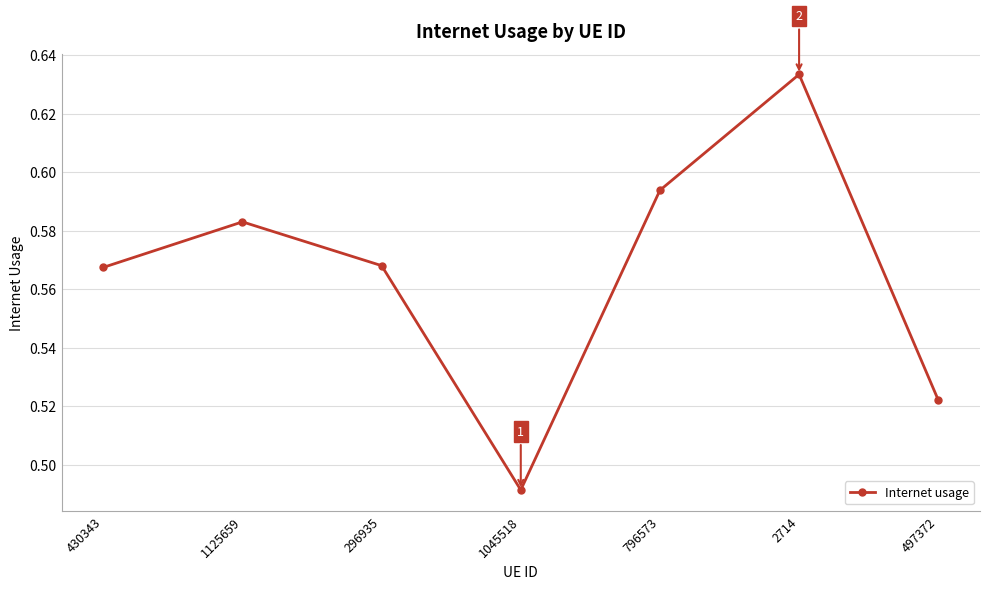

The value at 796573 is 0.3. True or false?

False